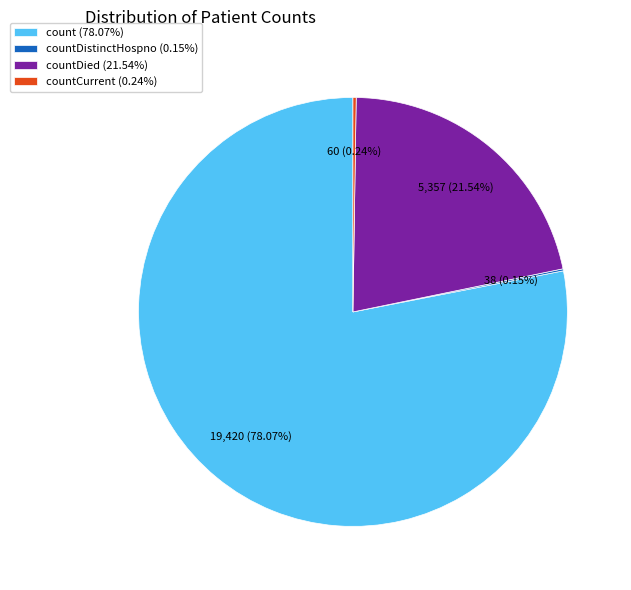

To the nearest percent, what is the difference between the largest and smallest slice percentages?

78%